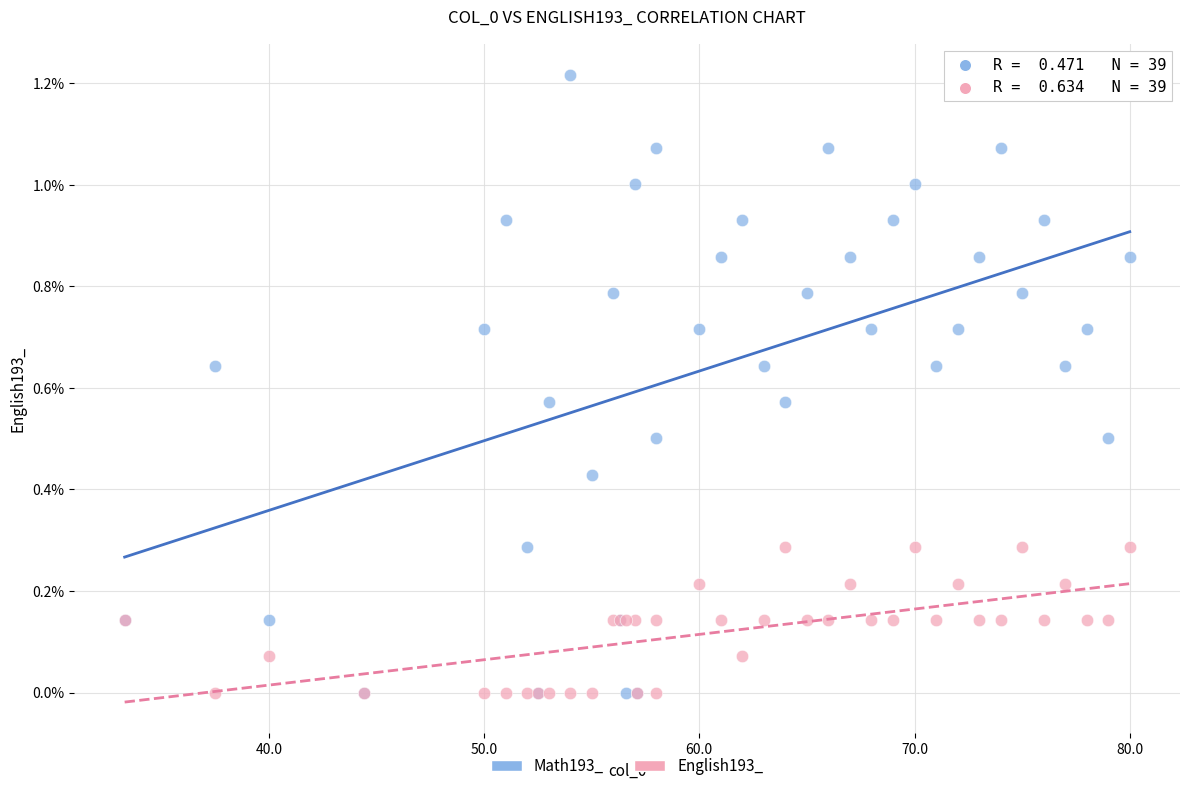

Which series has the largest Y range (max minus min)?

Math193_